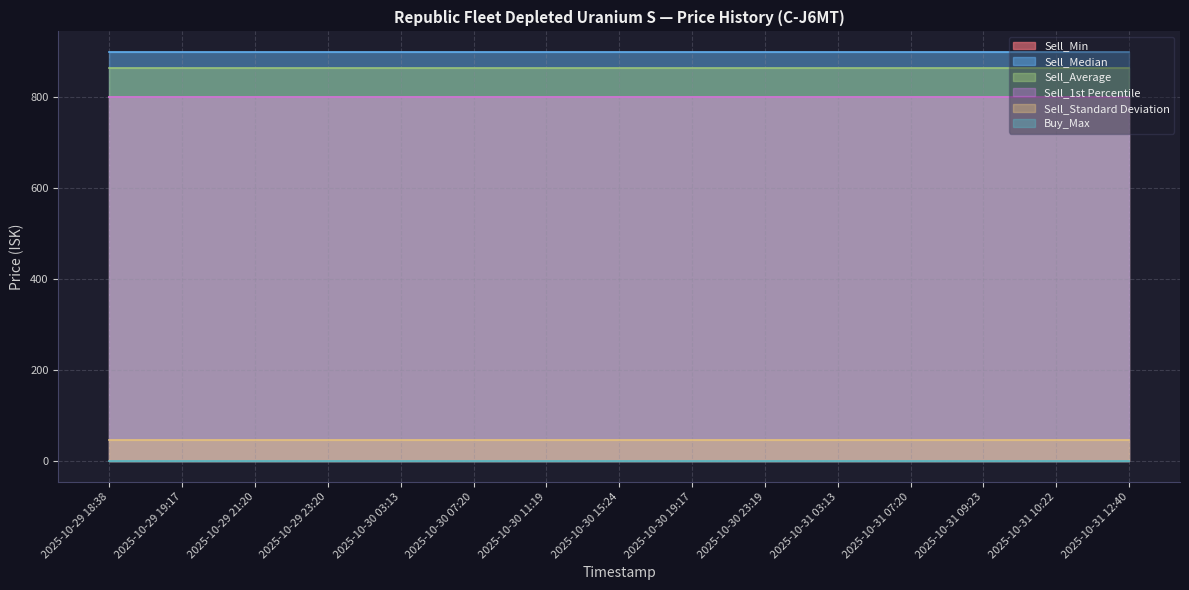

True or false: Sell_1st Percentile and Sell_Standard Deviation cross at least once.

False